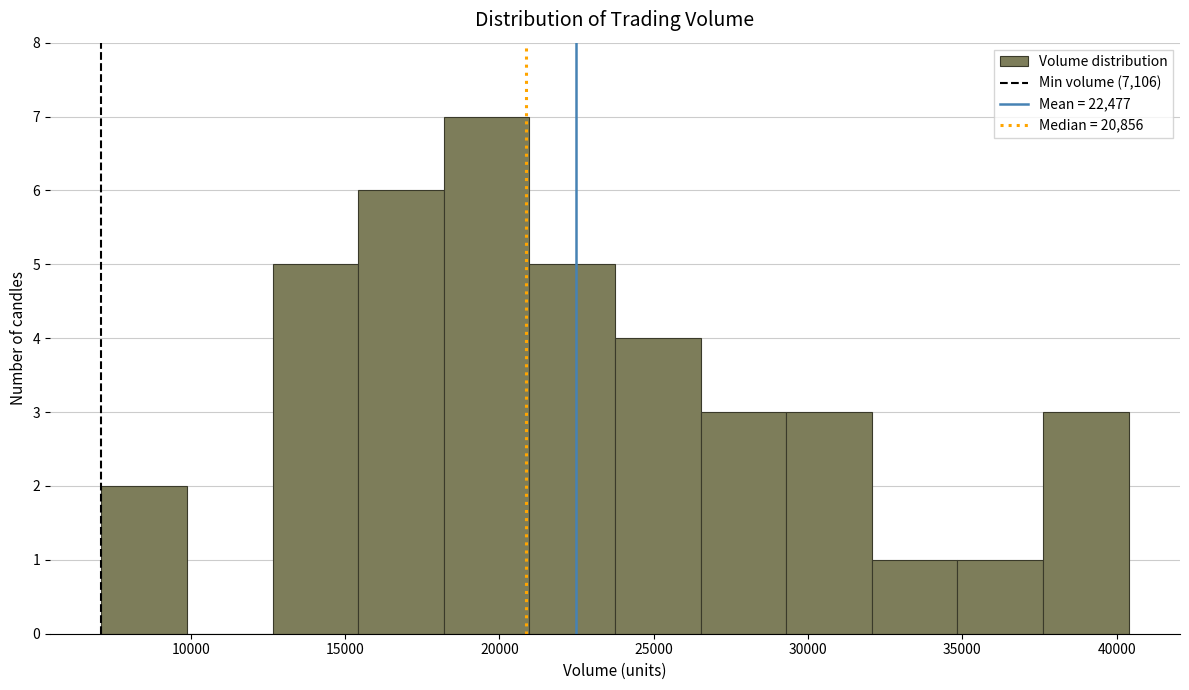

Reading left to right, transcribe this chart: for each bar, give the range it covers on the x-axis and its height. Neither the bar edges nor the heights are printed on the chart, so give them approximately, as read against the axes.

7000 to 10000: 2
10000 to 12500: 0
12500 to 15500: 5
15500 to 18000: 6
18000 to 21000: 7
21000 to 23500: 5
23500 to 26500: 4
26500 to 29500: 3
29500 to 32000: 3
32000 to 35000: 1
35000 to 37500: 1
37500 to 40500: 3